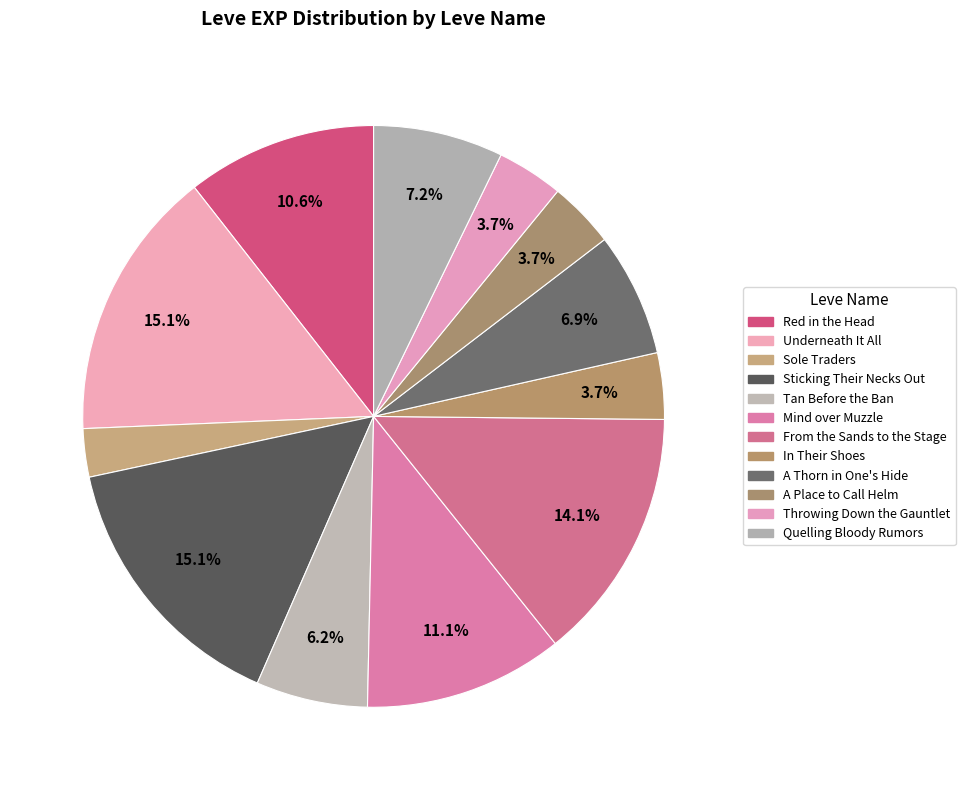

Which slice is the smallest?

Sole Traders